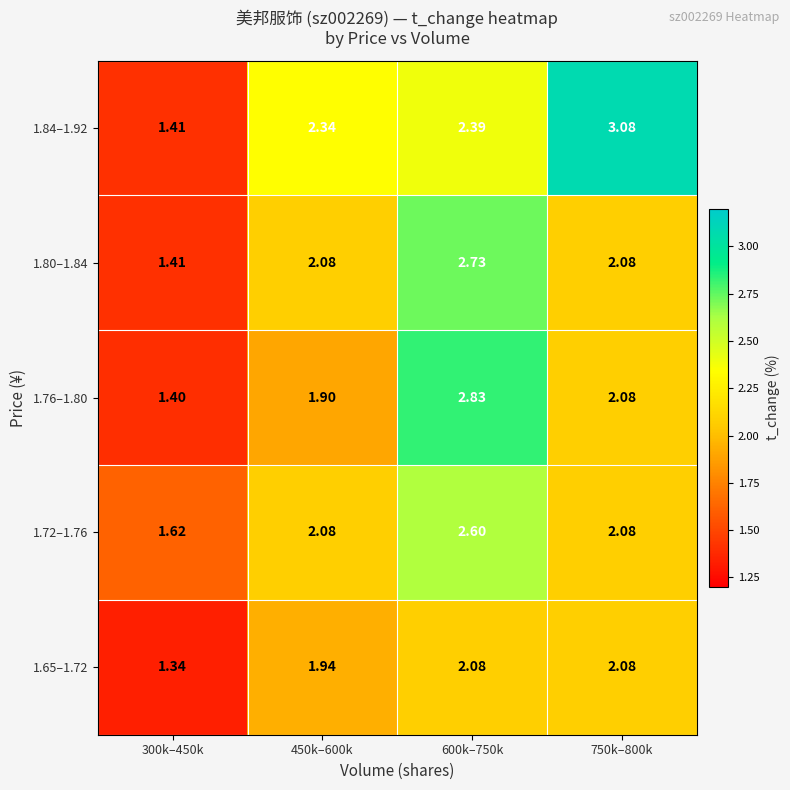

Count the number of categories in the chart.

4